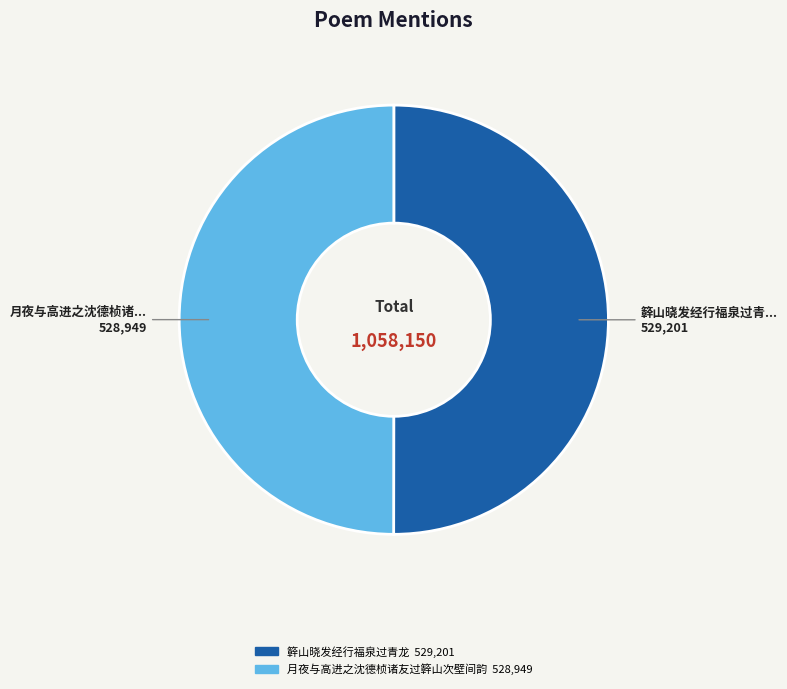

Is it true that 月夜与高进之沈德桢诸友过簳山次壁间韵 is 64% of the pie?

False